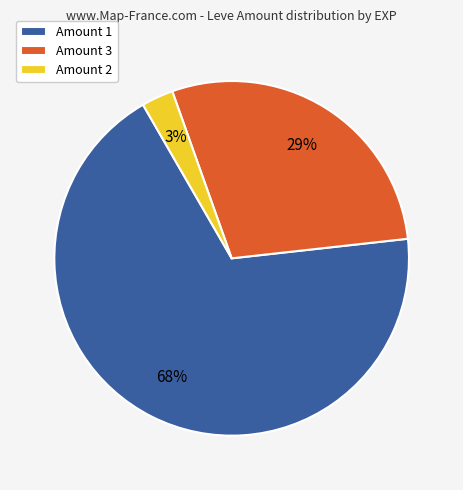

What is the smallest slice in the pie chart?

Amount 2